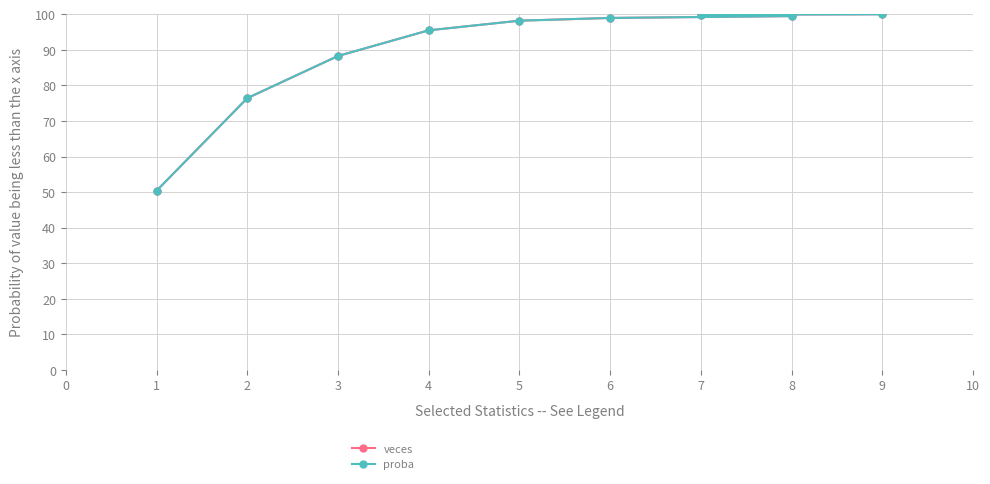

The value of veces at 8 is 99.5. True or false?

True